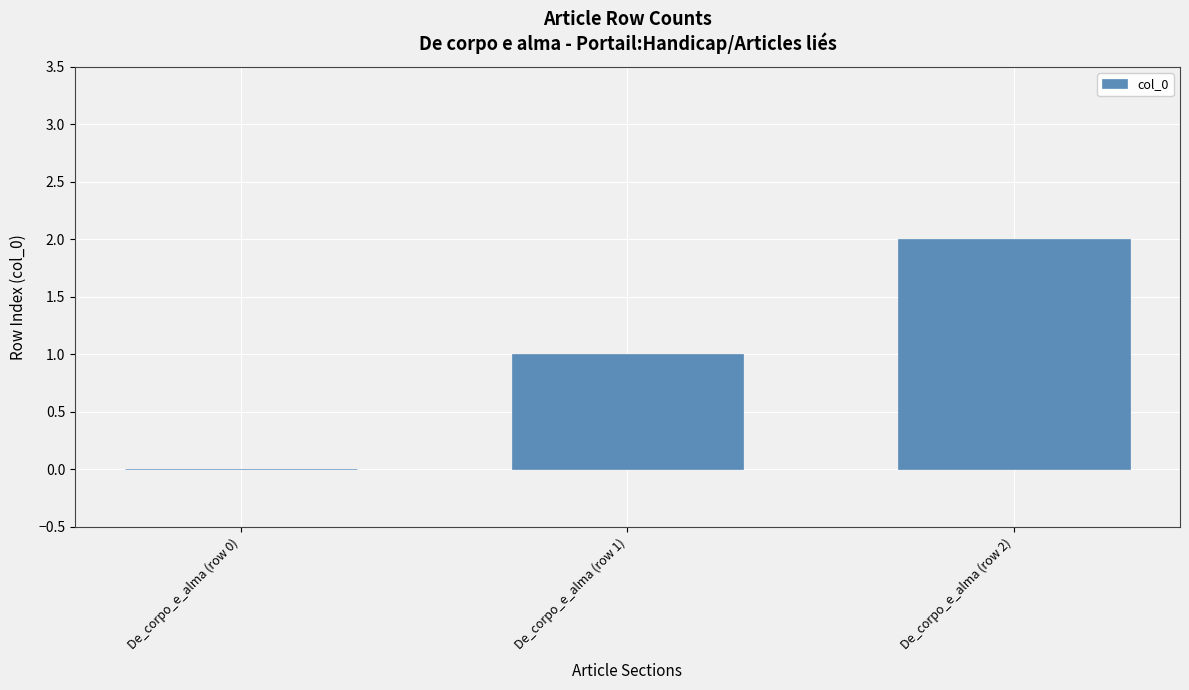

True or false: the data shows -1 at De_corpo_e_alma (row 0).

False